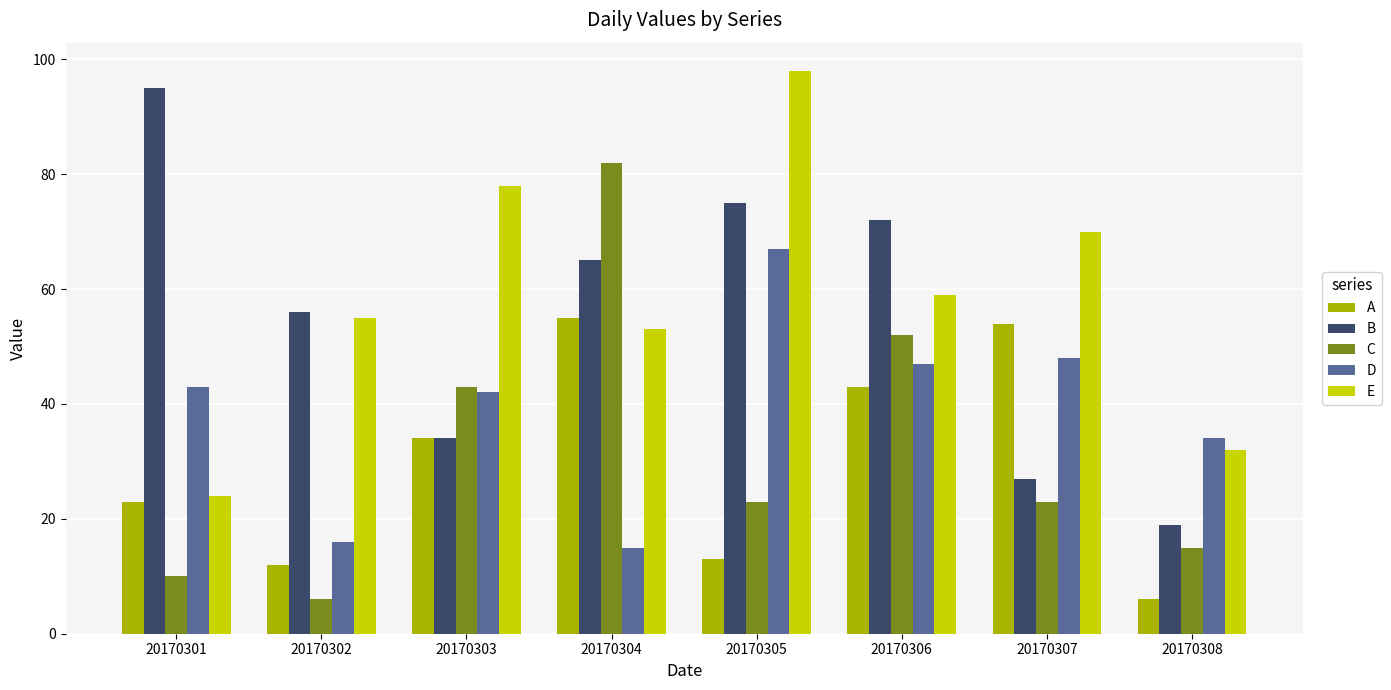

What is the value of the D bar at the 8th from the left?

34